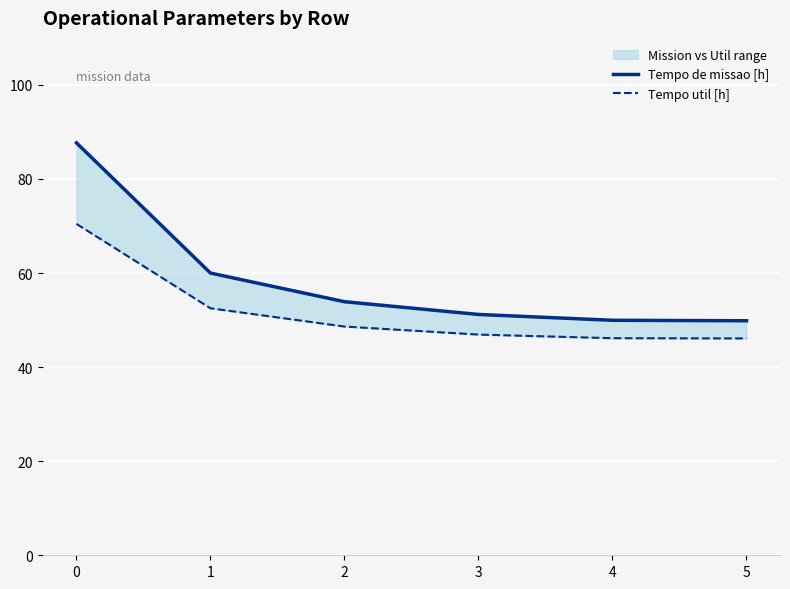

At how many categories does at least one series exceed 52?

3